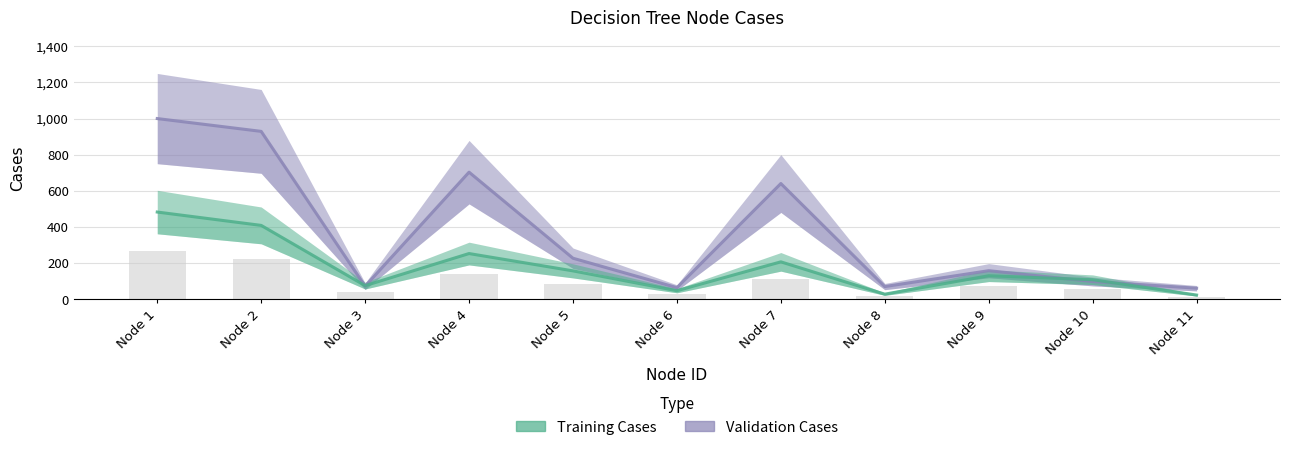

At which label does Validation Cases first exceed 157?

Node 1